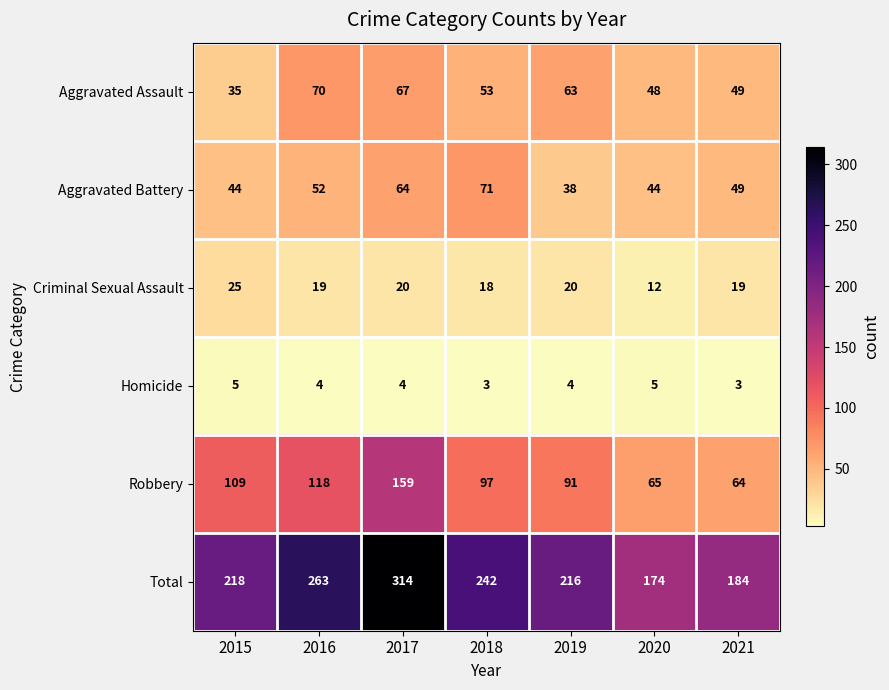

True or false: Robbery has a value of 91 at 2019.

True